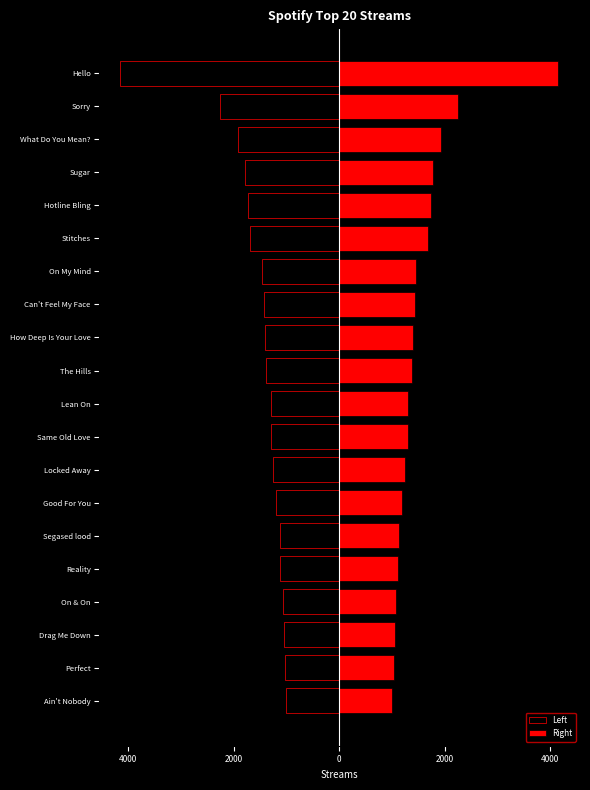

Reading left to right, what are all the values shown in this chart?

Left: -1005	-1031	-1054	-1073	-1120	-1128	-1192	-1250	-1297	-1303	-1384	-1407	-1429	-1461	-1689	-1738	-1786	-1924	-2259	-4148
Right: 1005	1031	1054	1073	1120	1128	1192	1250	1297	1303	1384	1407	1429	1461	1689	1738	1786	1924	2259	4148